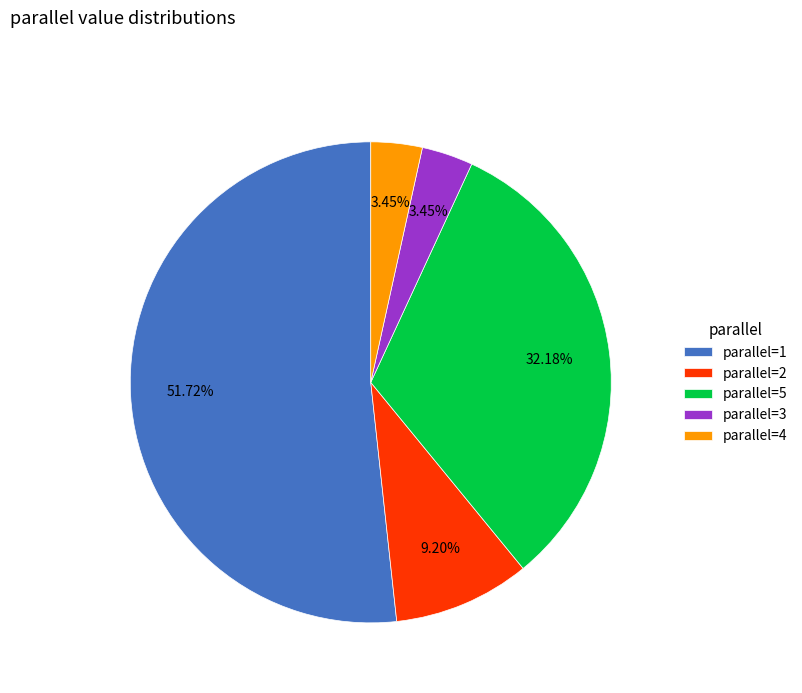

Count the number of slices in the pie.

5